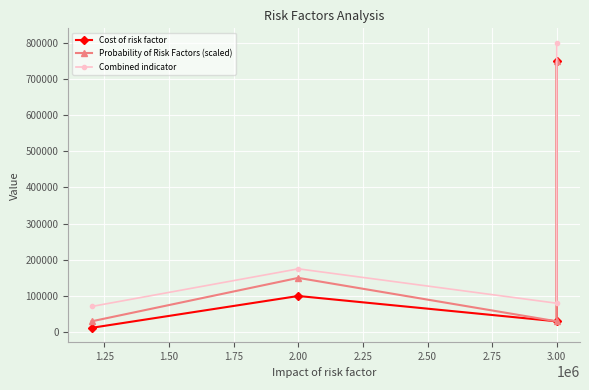

Reading left to right, transcribe all the data shown in this chart.

Cost of risk factor: 12000	100000	30000	750000
Probability of Risk Factors (scaled): 30000	150000	30000	750000
Combined indicator: 71000	175000	80000	800000